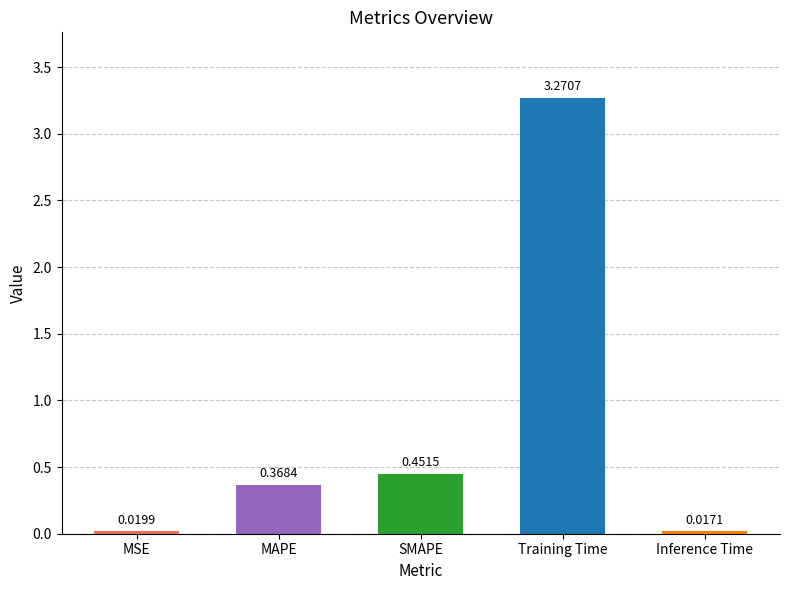

Where is the data nearest to the value 1?

SMAPE